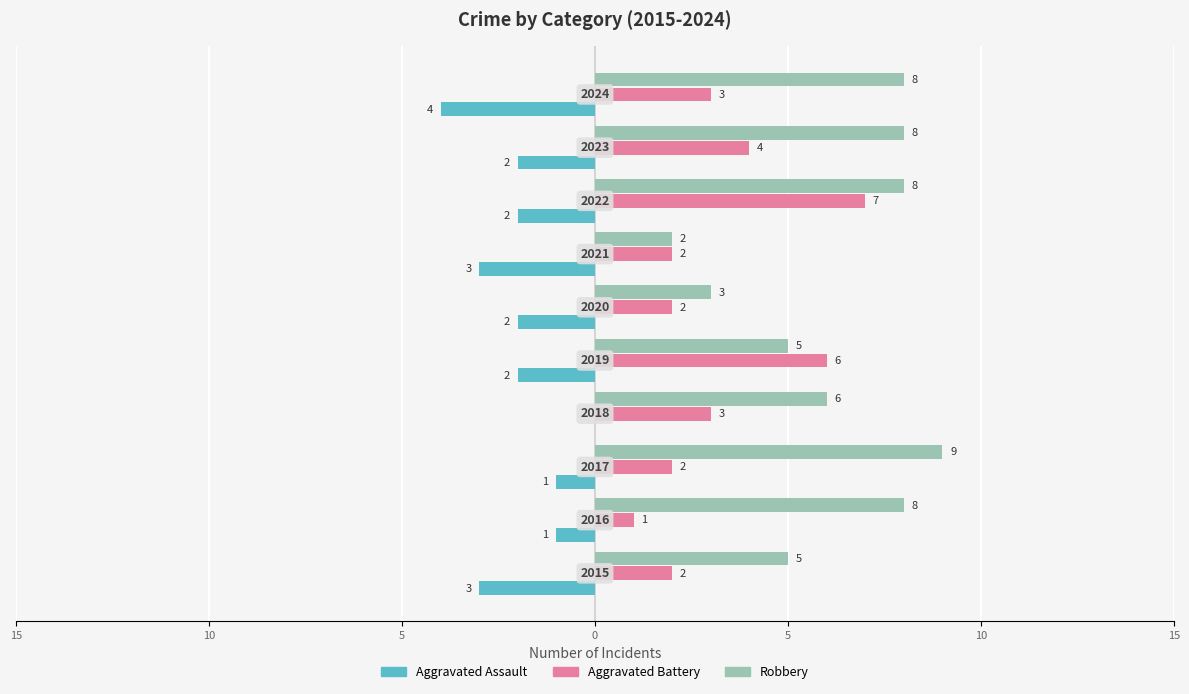

How many data points does each series have?

10